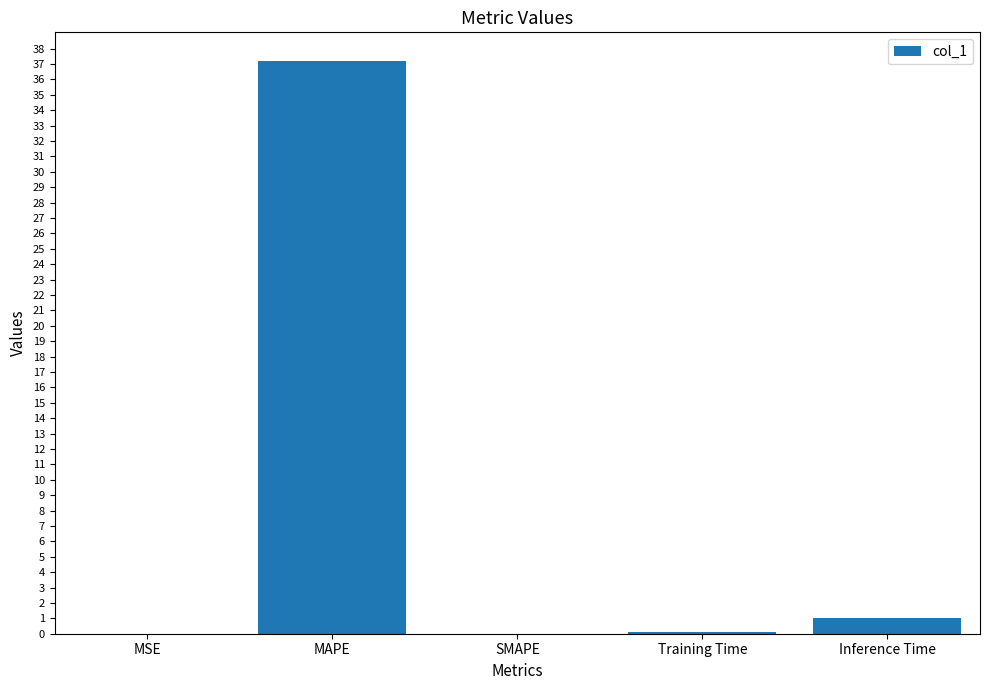

What is the greatest value displayed?

37.2